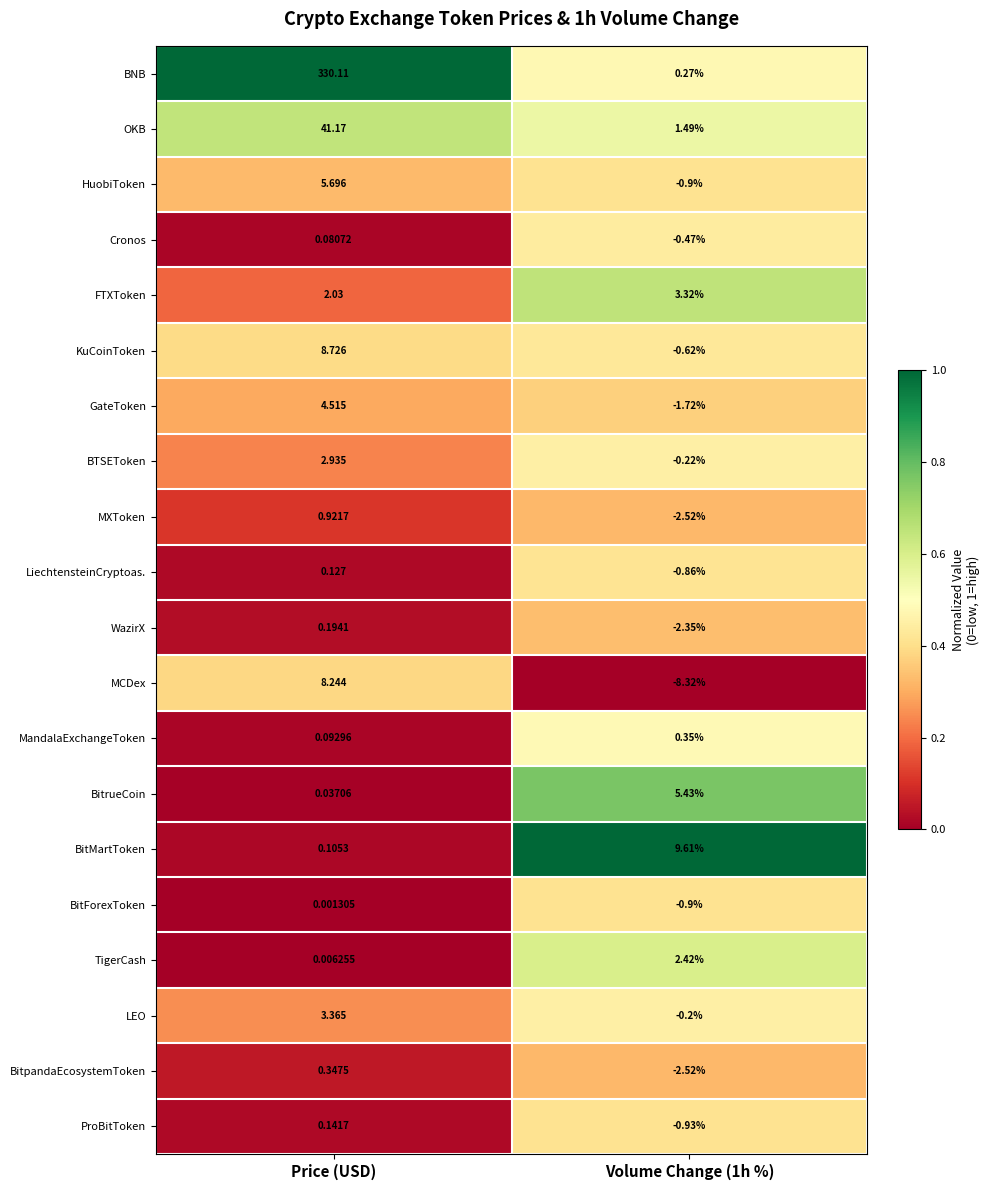

Which category has the highest value across all series?

Price (USD)